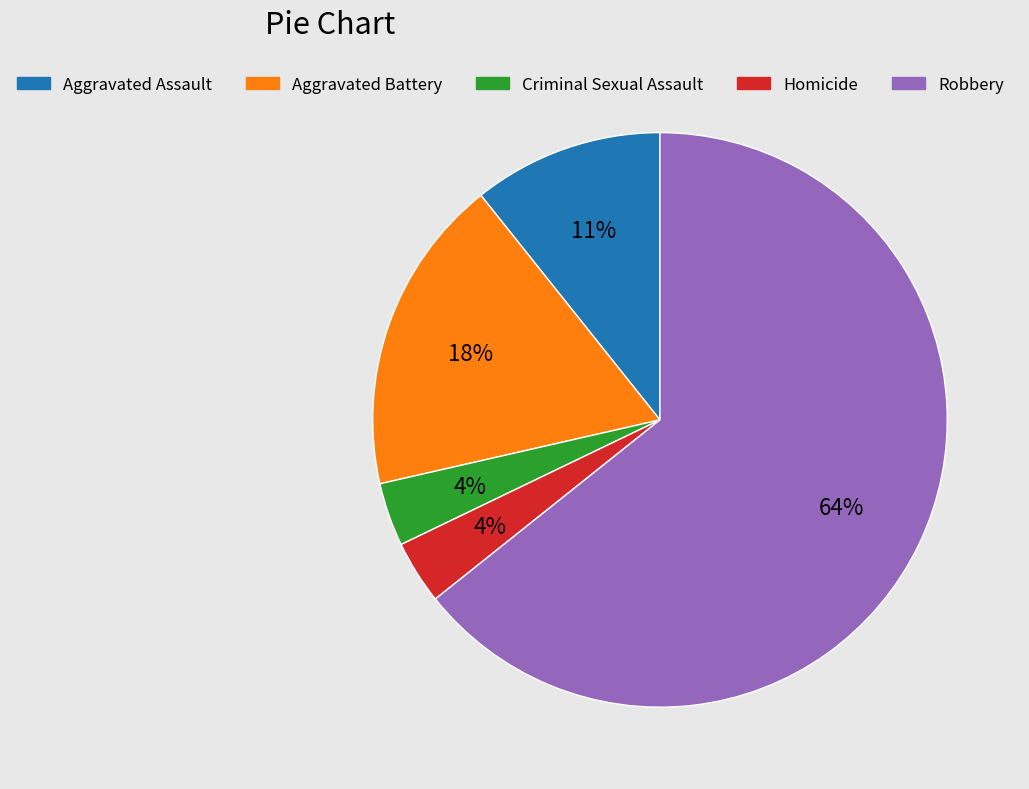

True or false: Aggravated Assault accounts for 21% of the total.

False